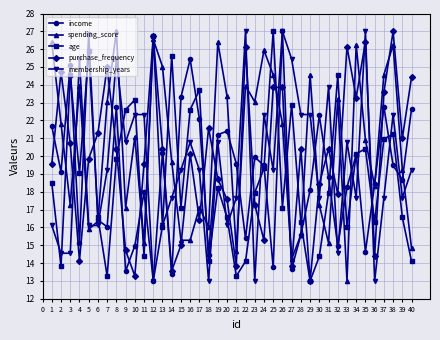

What is the spread (max minus min) of values at 17?

7.3